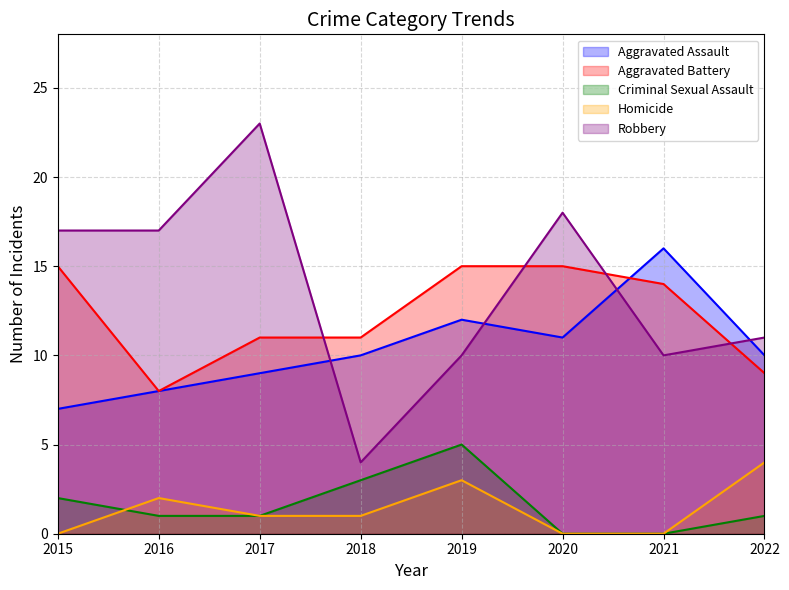

Which has a higher value, 2017 or 2021?

2021